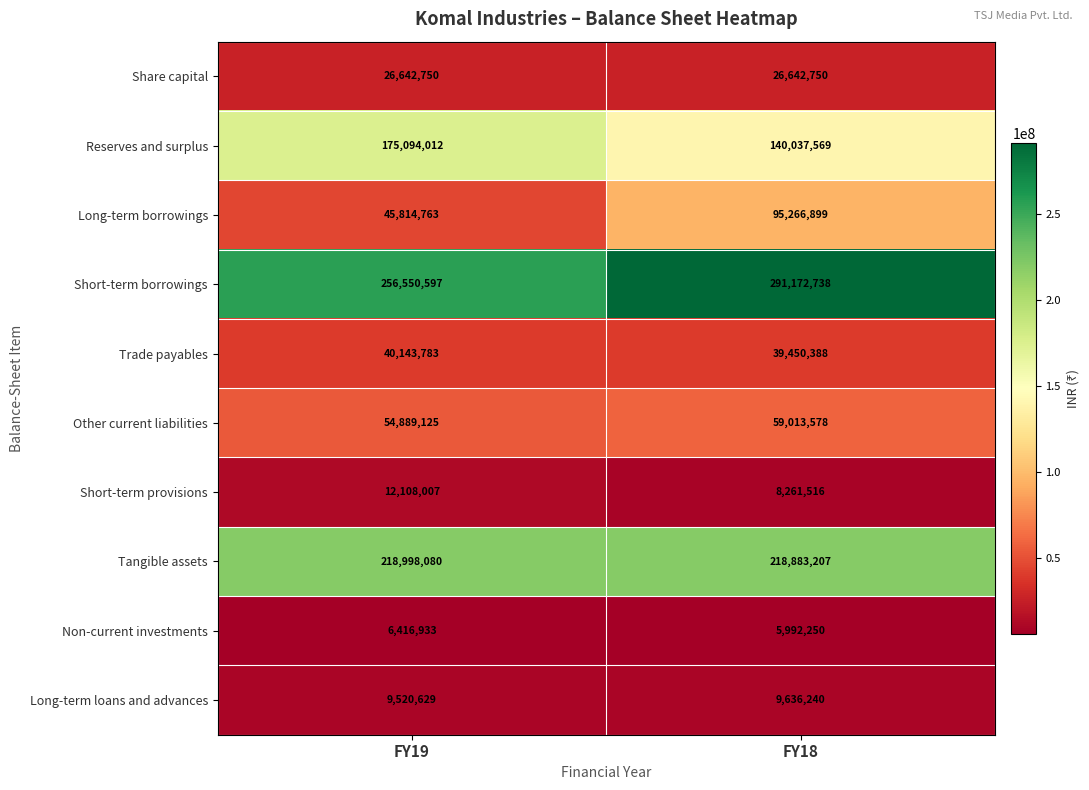

What is the difference between the highest and lowest values at FY18?

285180488